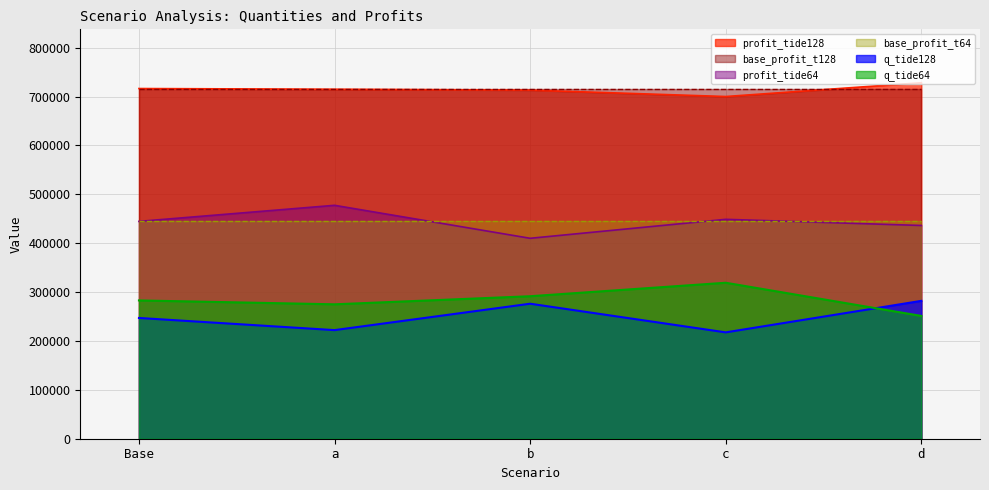

Which has a higher value, a or d?

d